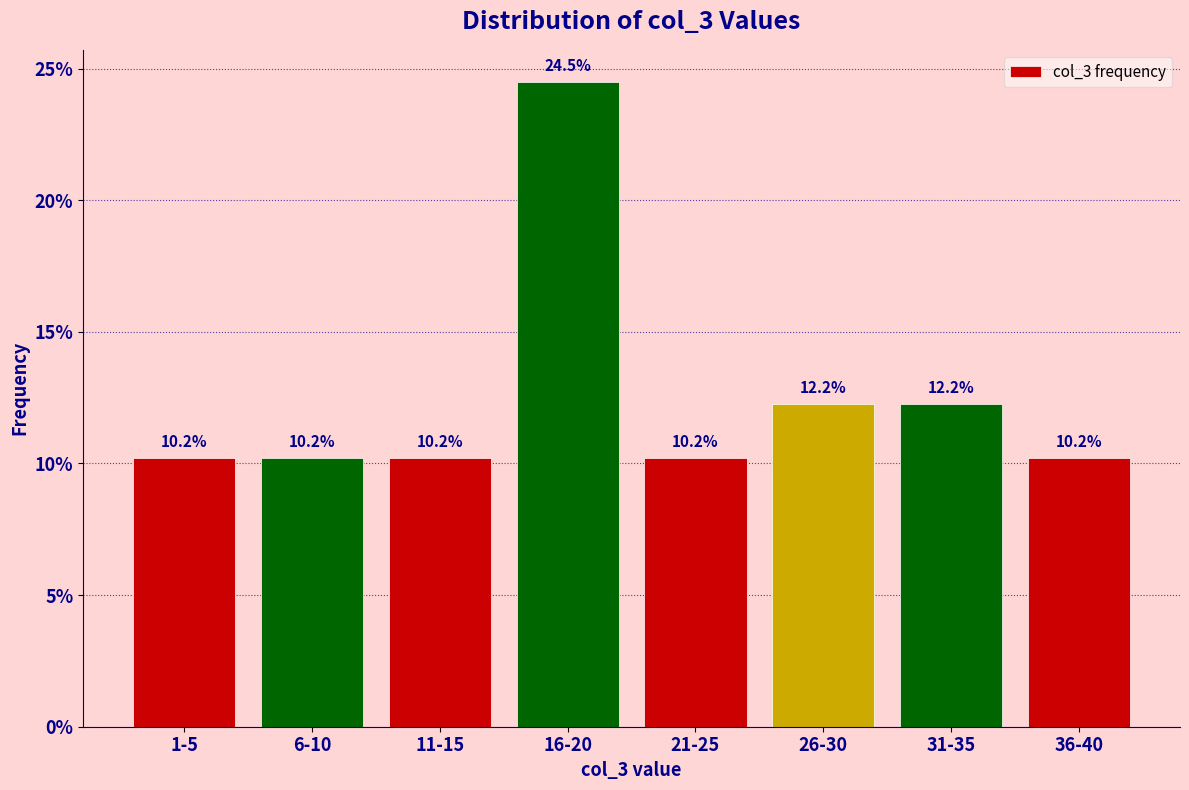

Reading right to left, transcribe all the data shown in this chart.

36-40=10.2	31-35=12.2	26-30=12.2	21-25=10.2	16-20=24.5	11-15=10.2	6-10=10.2	1-5=10.2